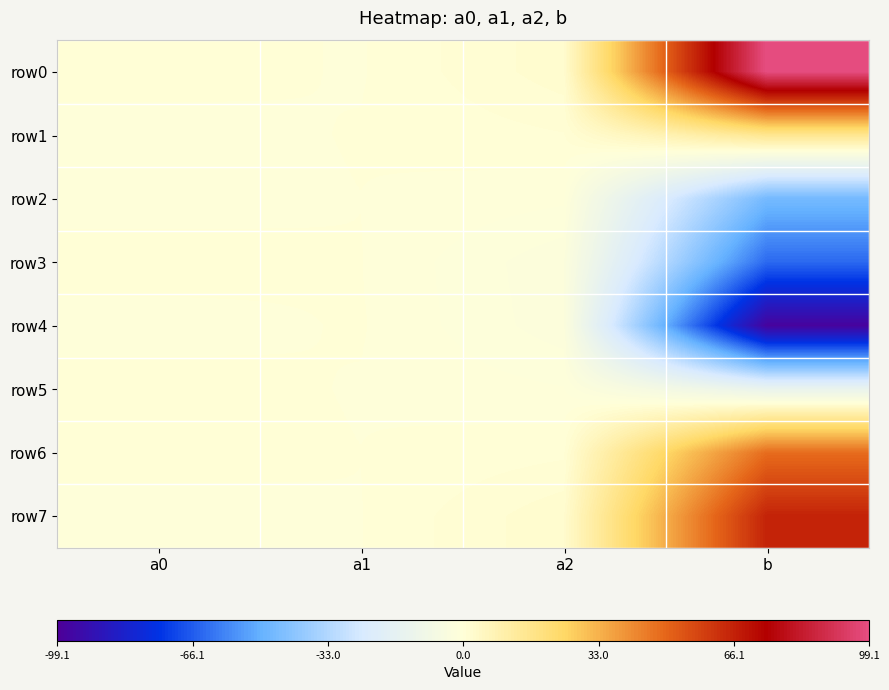

What is the spread (max minus min) of values at a0?

0.7